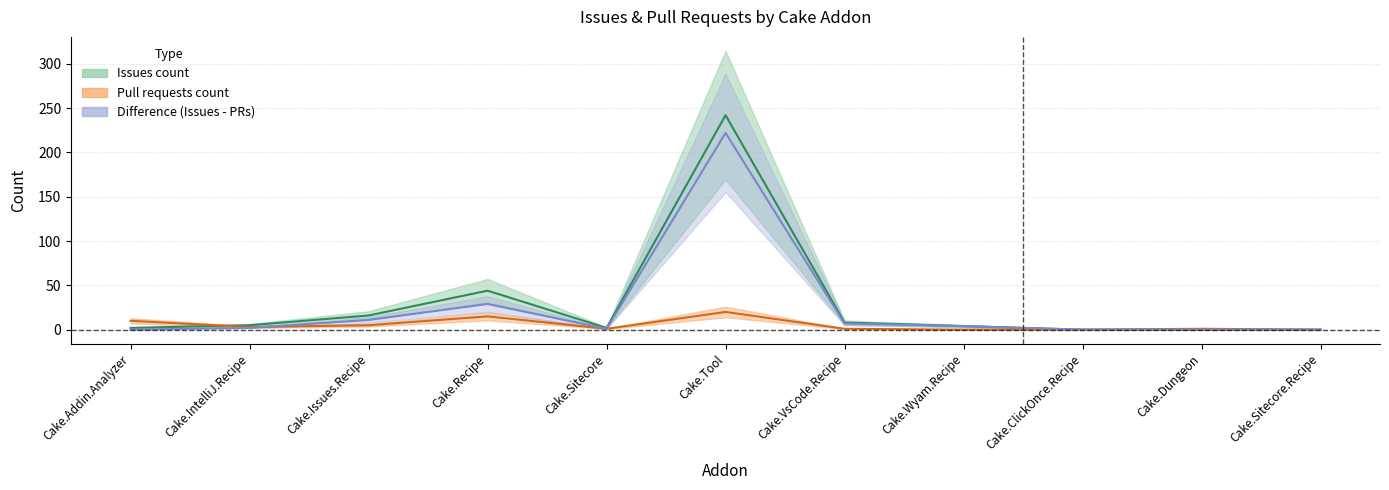

At how many categories does at least one series exceed 4?

6